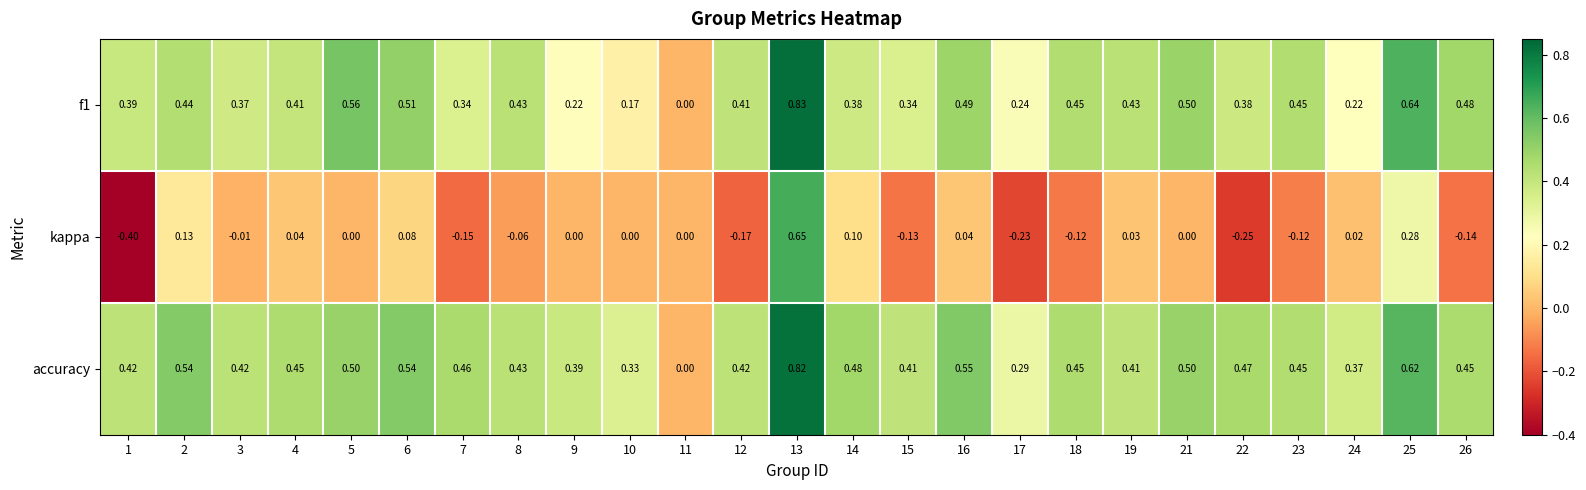

Which series has the largest total across all categories?

accuracy